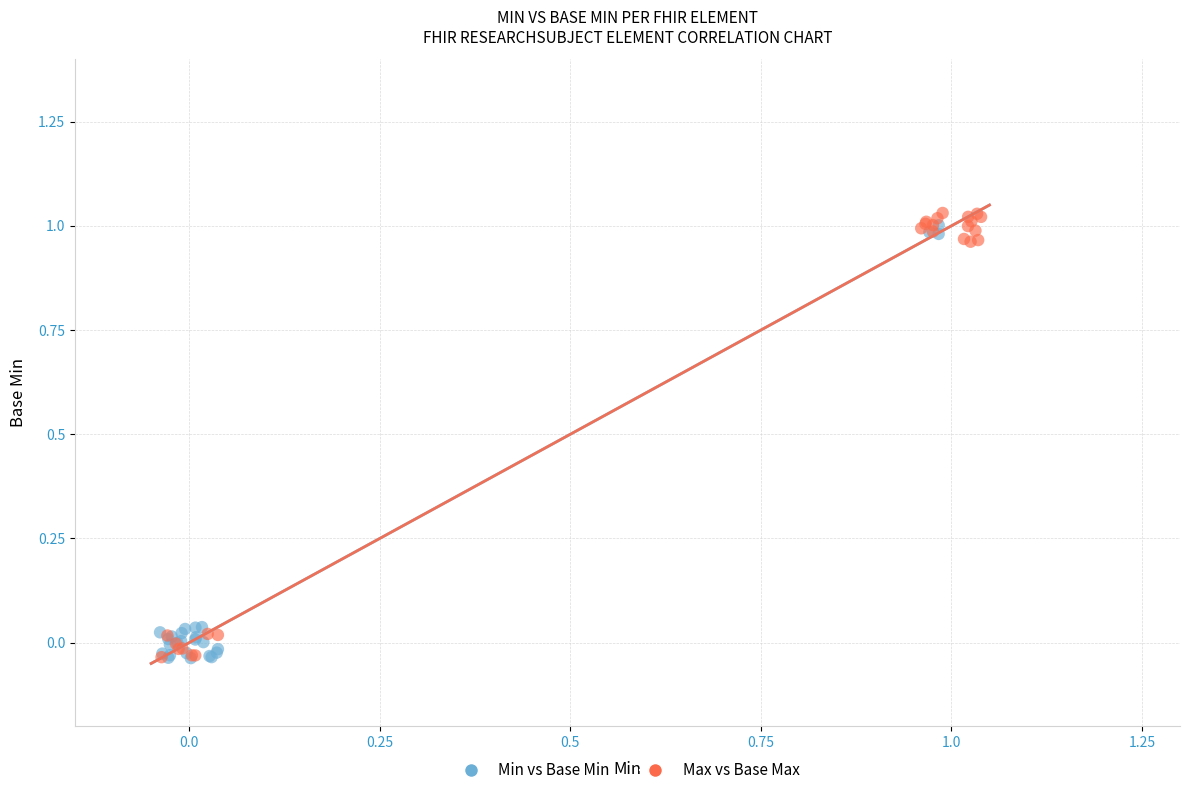

Which series has the largest Y range (max minus min)?

Max vs Base Max